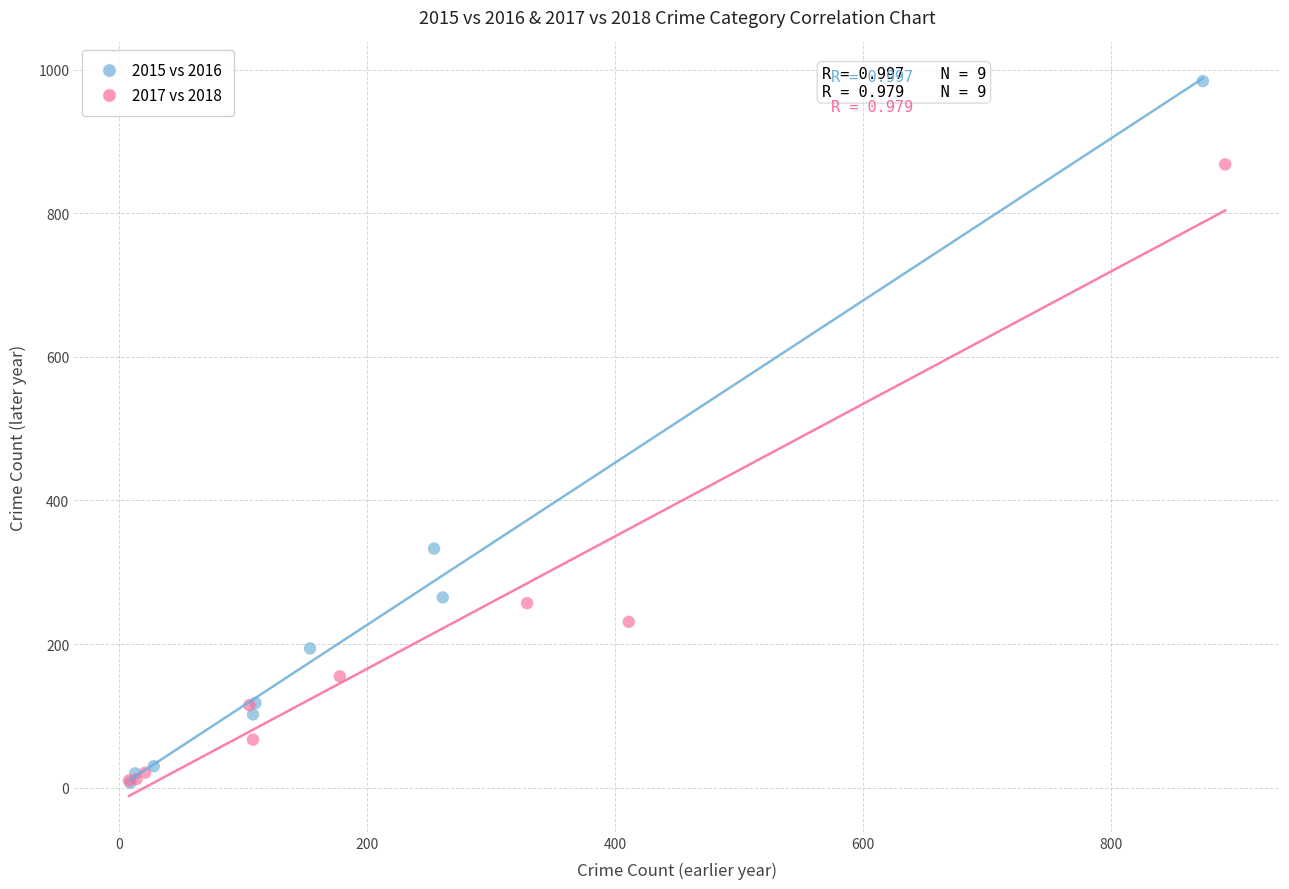

Which series contains the highest Y value?

2015 vs 2016